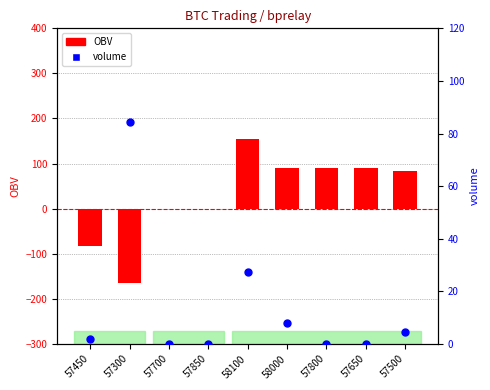

Which series contains the highest Y value?

OBV